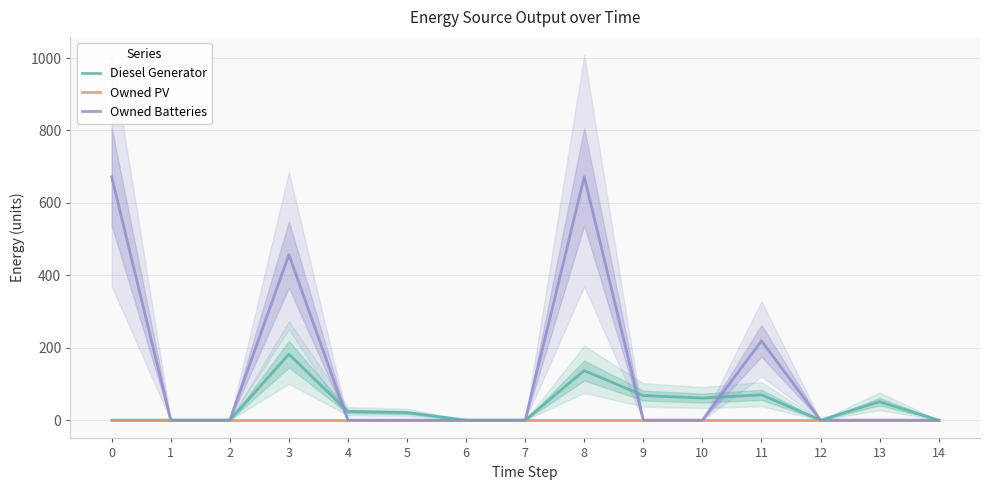

Reading right to left, extract all data points from this chart.

Diesel Generator: 14=0	13=51	12=0	11=70	10=61	9=68	8=137	7=0	6=0	5=21	4=24	3=182	2=0	1=0	0=0
Owned PV: 14=0	13=0	12=0	11=0	10=0	9=0	8=0	7=0	6=0	5=0	4=0	3=0	2=0	1=0	0=0
Owned Batteries: 14=0	13=0	12=0	11=219	10=0	9=0	8=672	7=0	6=0	5=0	4=0	3=457	2=0	1=0	0=672